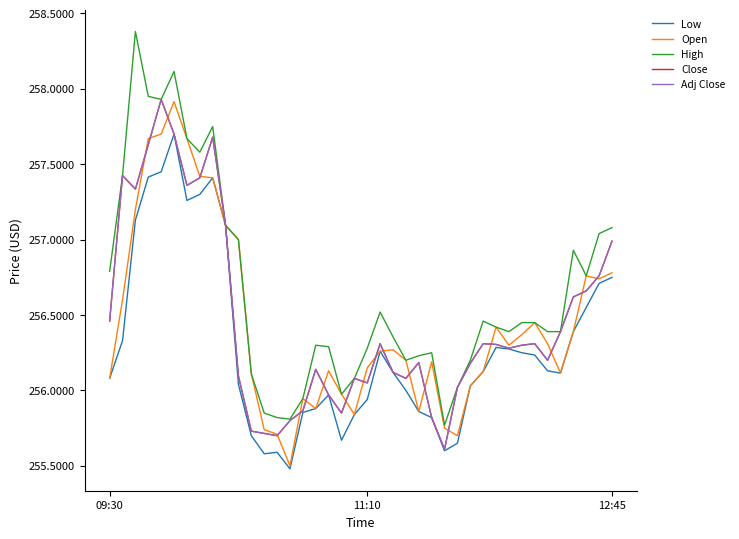

Is this an area chart (filled region under the line)?

No